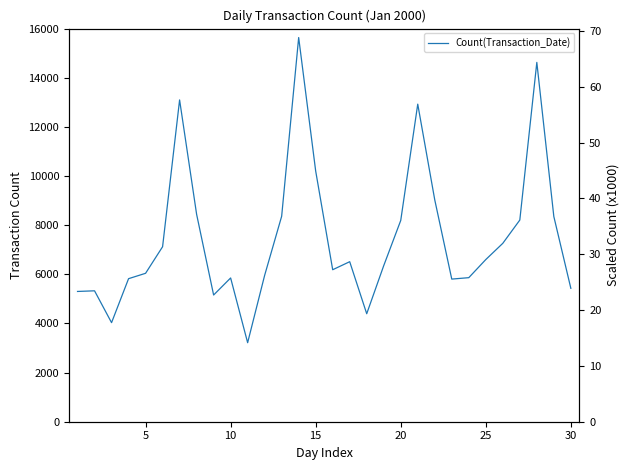

True or false: the data shows 23320 at 30.

False